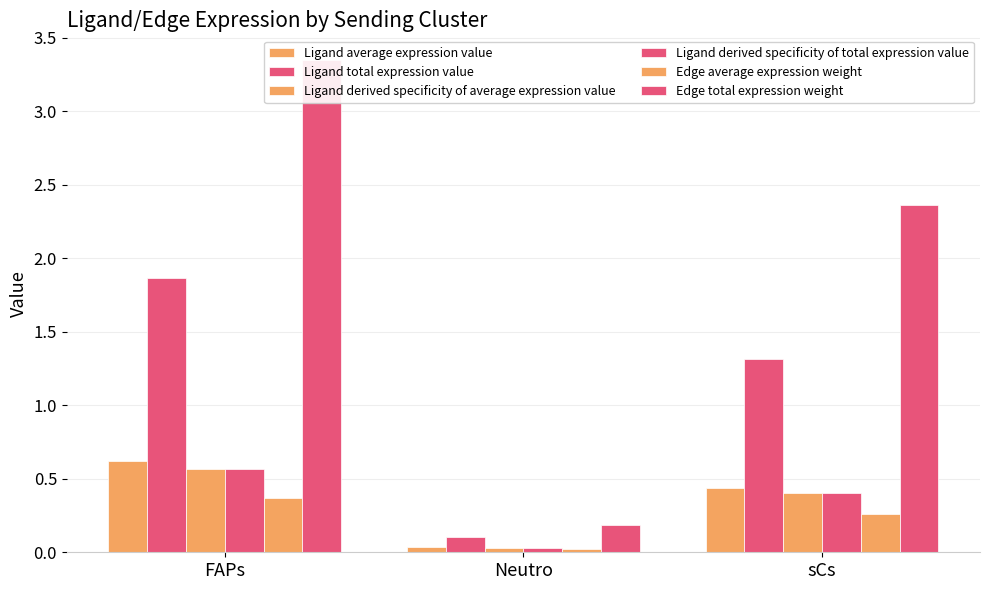

Reading right to left, extract all data points from this chart.

Ligand average expression value: 0.4	0.0	0.6
Ligand total expression value: 1.3	0.1	1.9
Ligand derived specificity of average expression value: 0.4	0.0	0.6
Ligand derived specificity of total expression value: 0.4	0.0	0.6
Edge average expression weight: 0.3	0.0	0.4
Edge total expression weight: 2.4	0.2	3.3